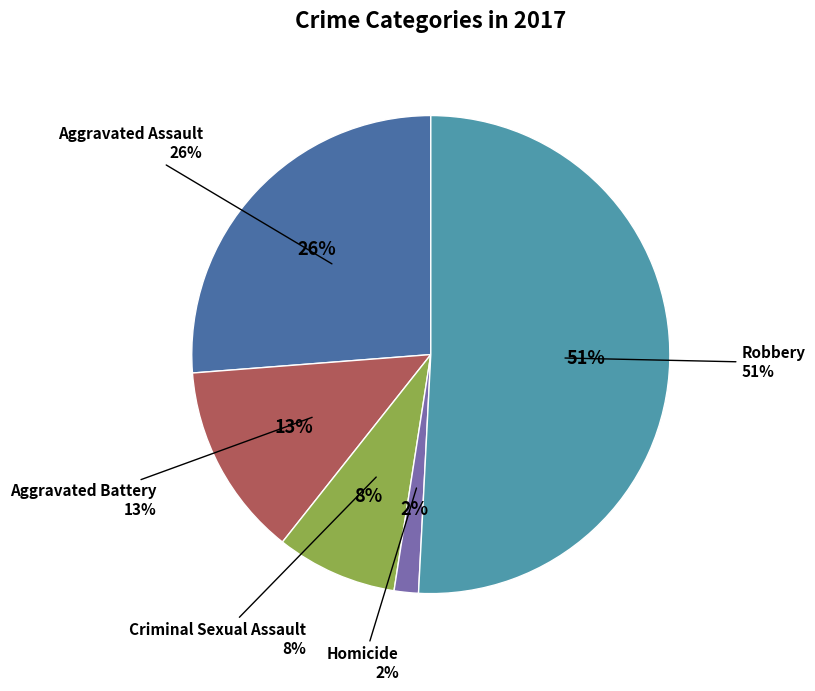

Which slice is the smallest?

Homicide